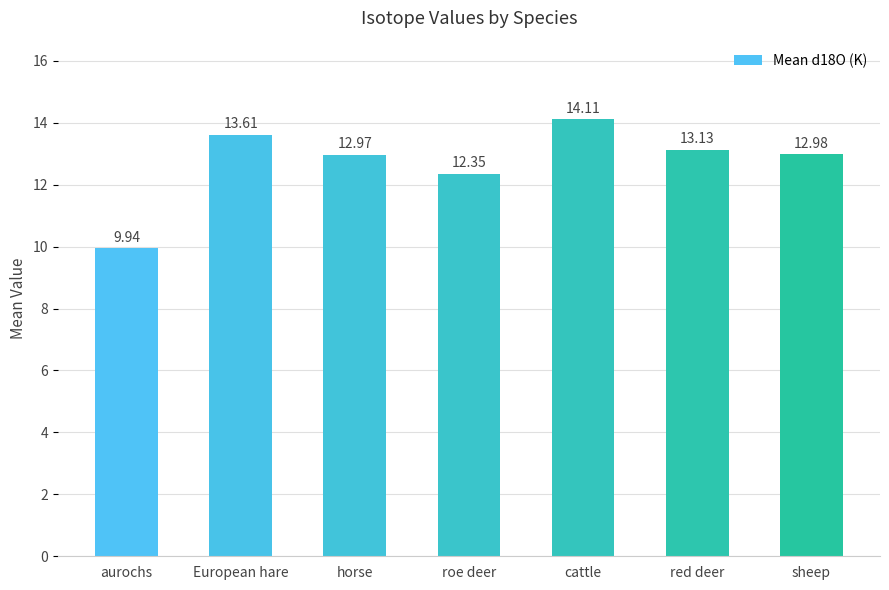

What is the approximate value at aurochs?

9.9